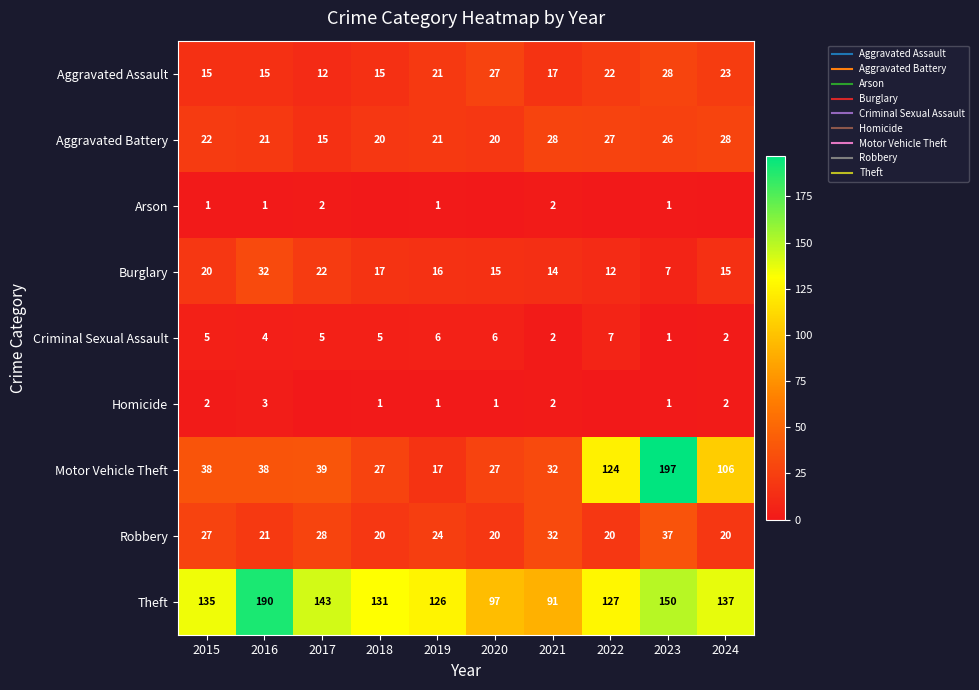

At which label is Theft closest to 140?

2017